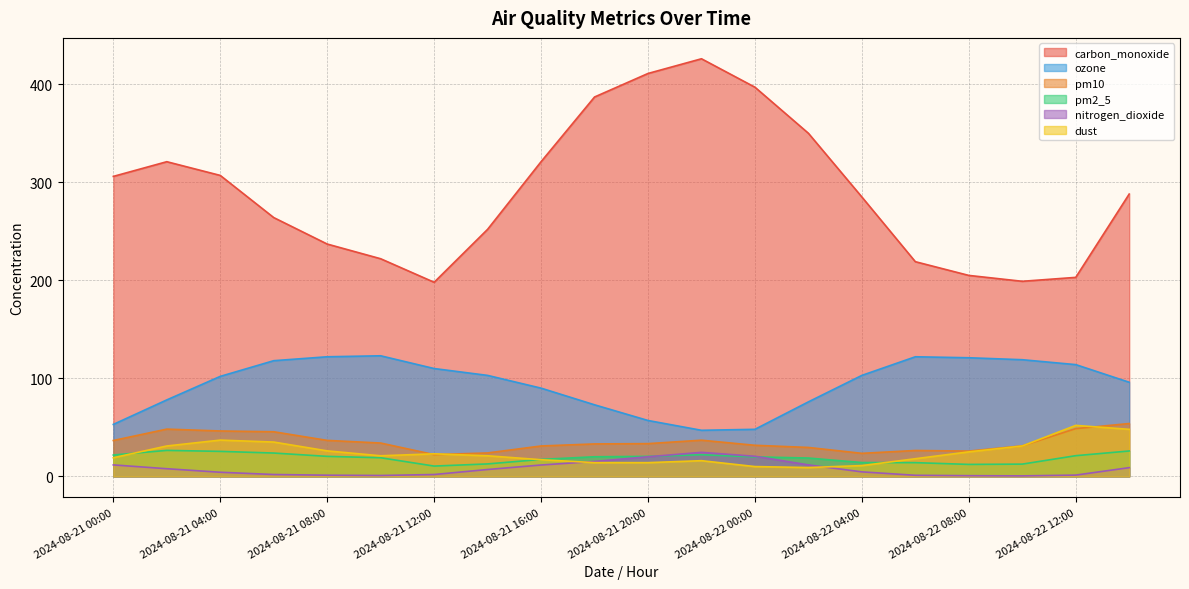

Is it true that pm10 equals 52.2 at 2024-08-22 10:00?

False